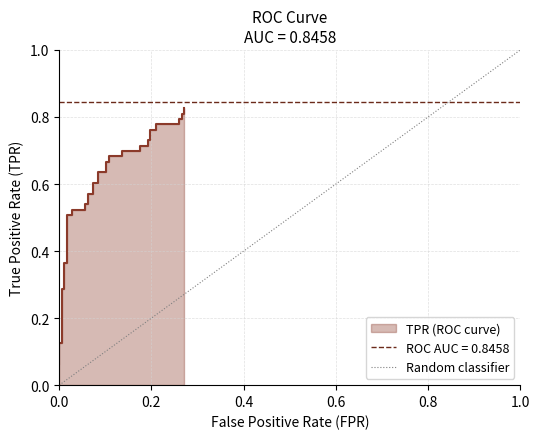

The value at 0.0 is 0. True or false?

False